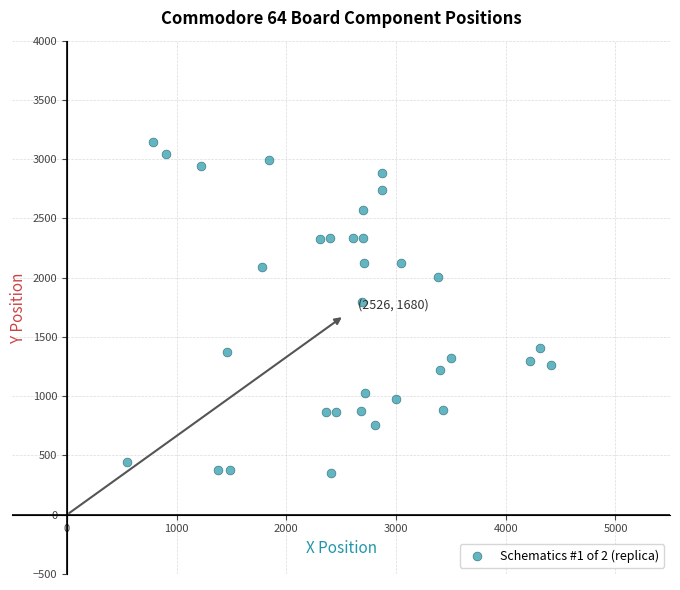

What is the range of X values (max minus min)?

3857